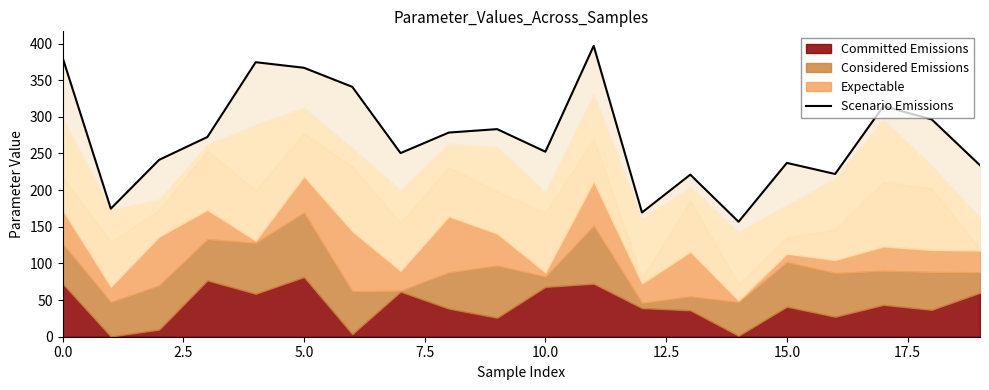

Which label corresponds to the smallest value in the chart?

14